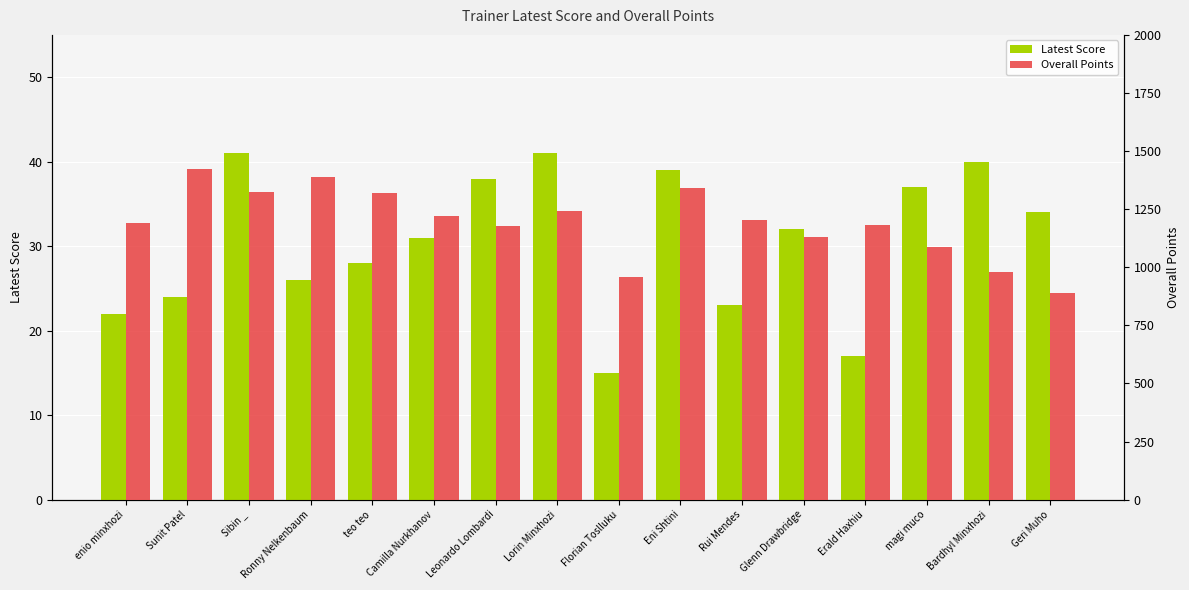

How many groups of bars are there?

16